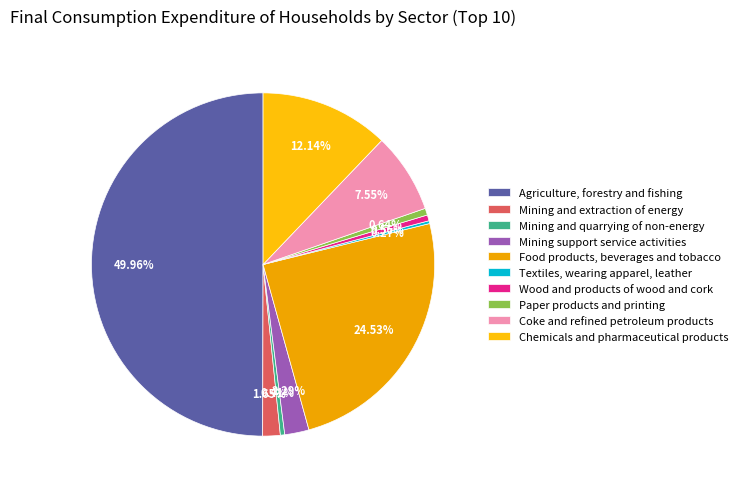

Is the sum of Paper products and printing and Chemicals and pharmaceutical products greater than half?

No